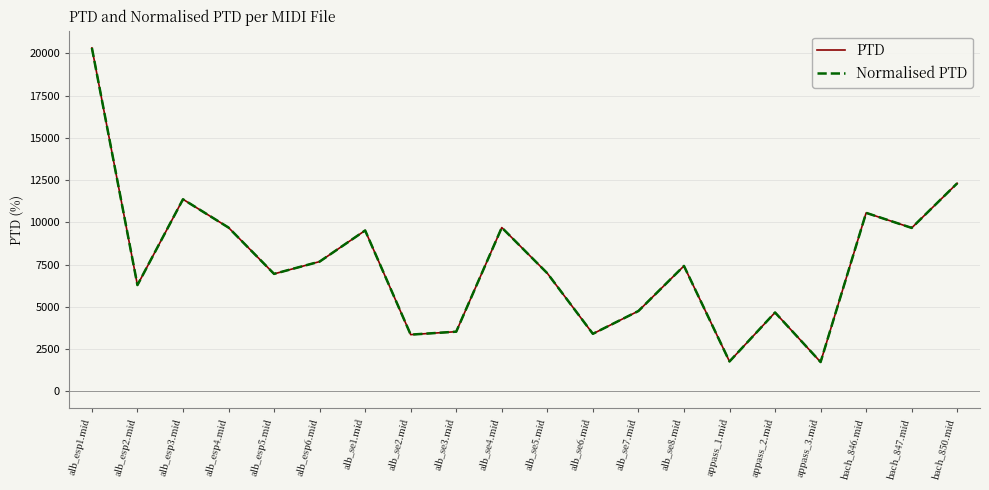

What value does the Normalised PTD series have at alb_esp4.mid?

9692.5